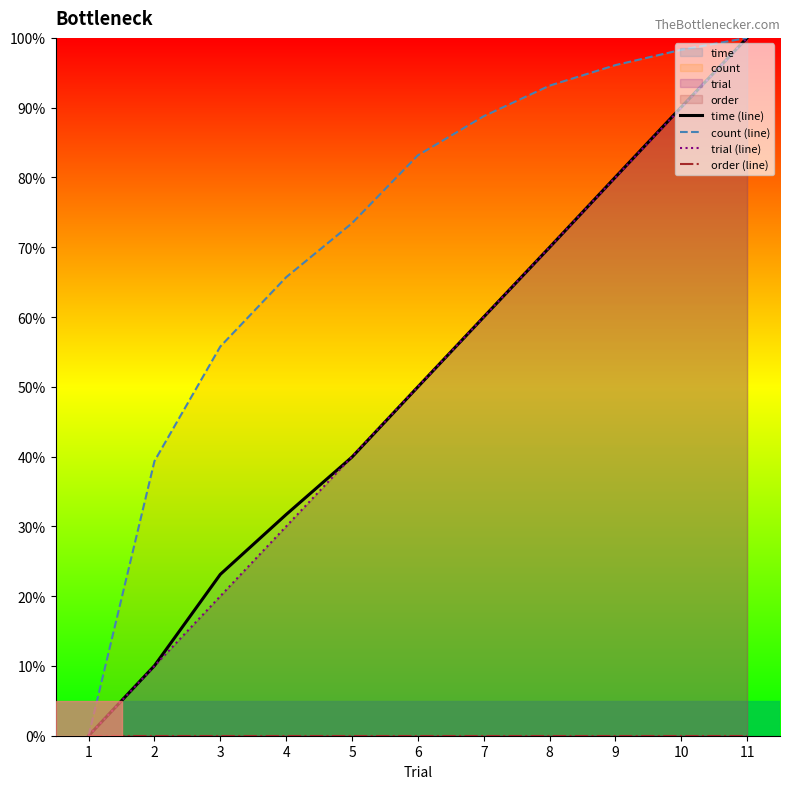

What is the sum of all count (line) values?

793.8